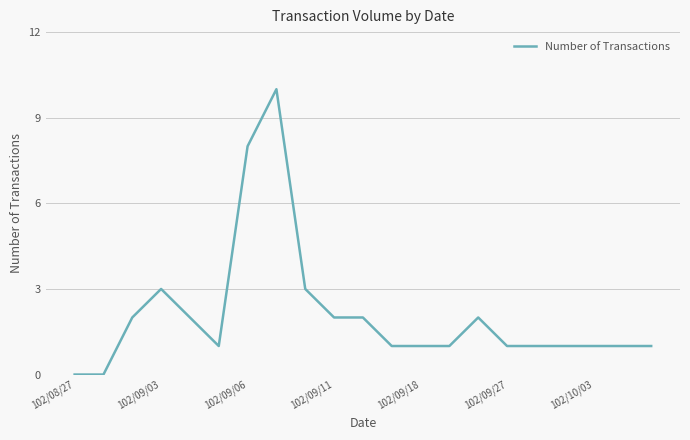

What is the maximum value shown in the chart?

10